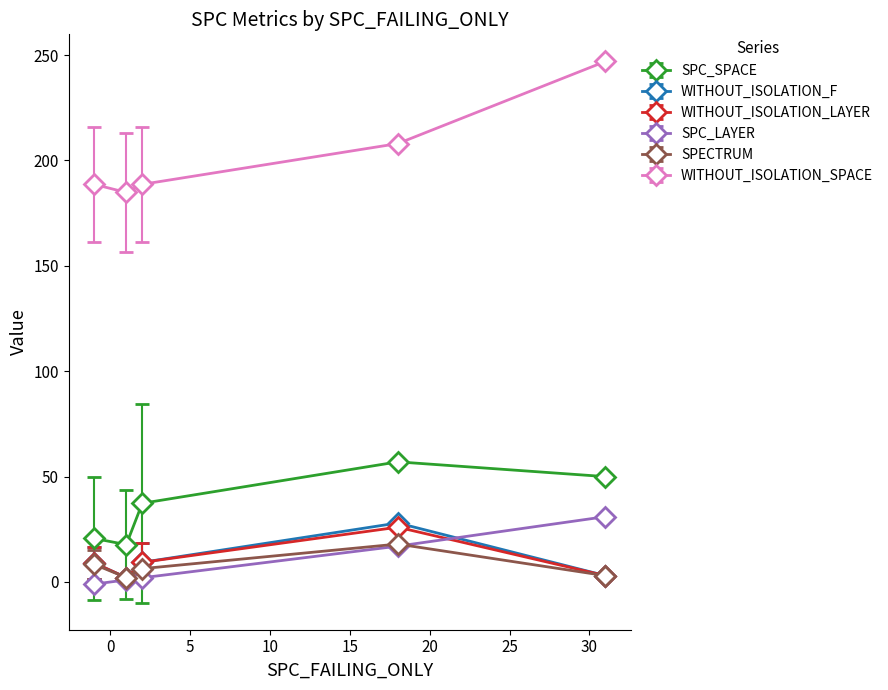

True or false: SPC_SPACE and WITHOUT_ISOLATION_F cross at least once.

False